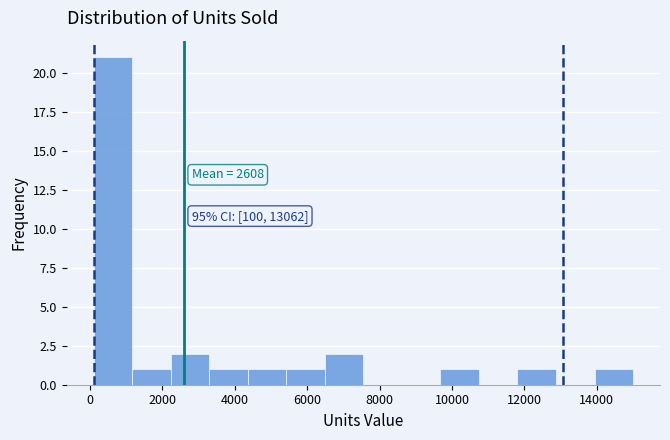

Over which range of the x-axis is the bar tallest?

200 to 1200